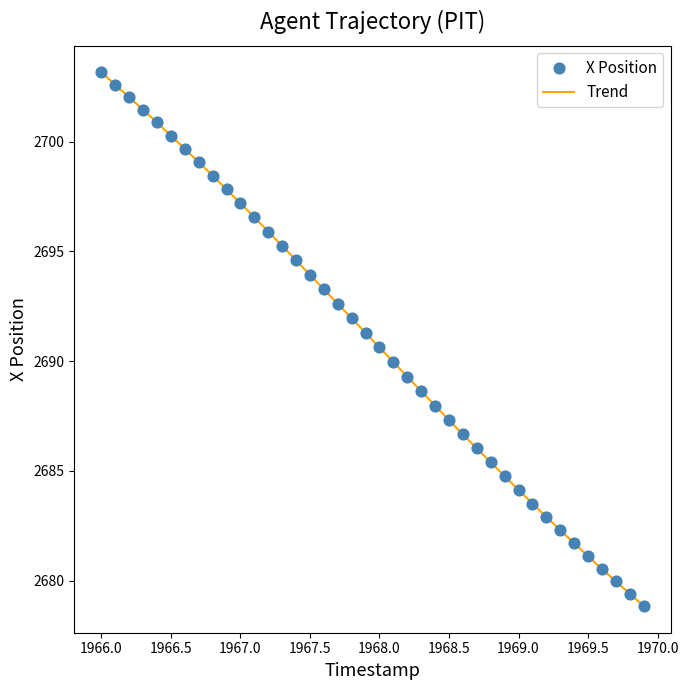

What is the smallest value displayed?

2678.8